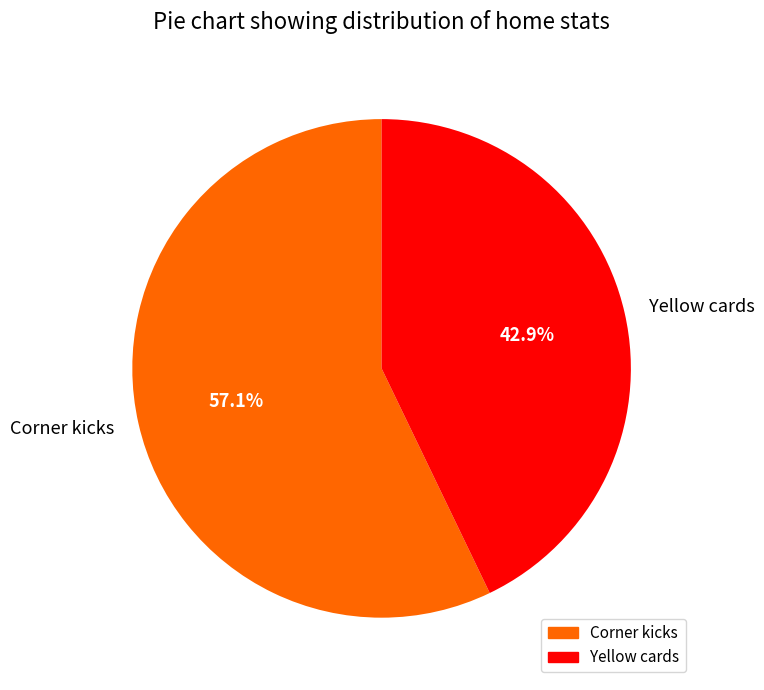

Count the number of slices in the pie.

2